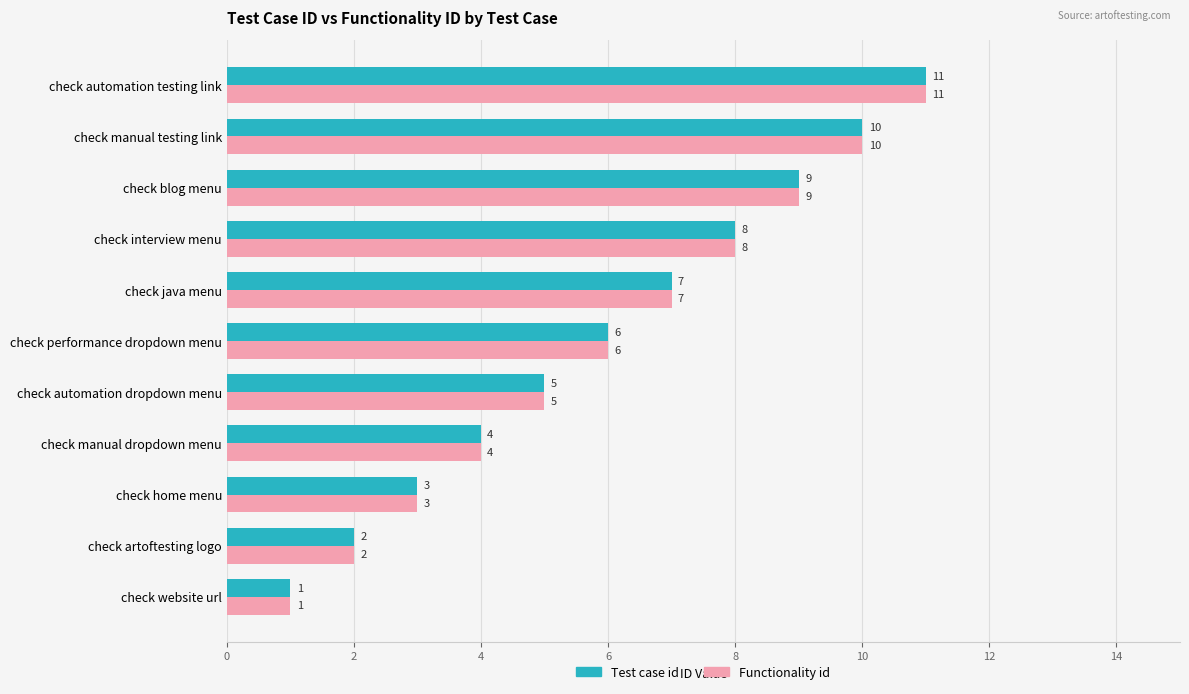

How many Test case id values are between 3 and 9?

7